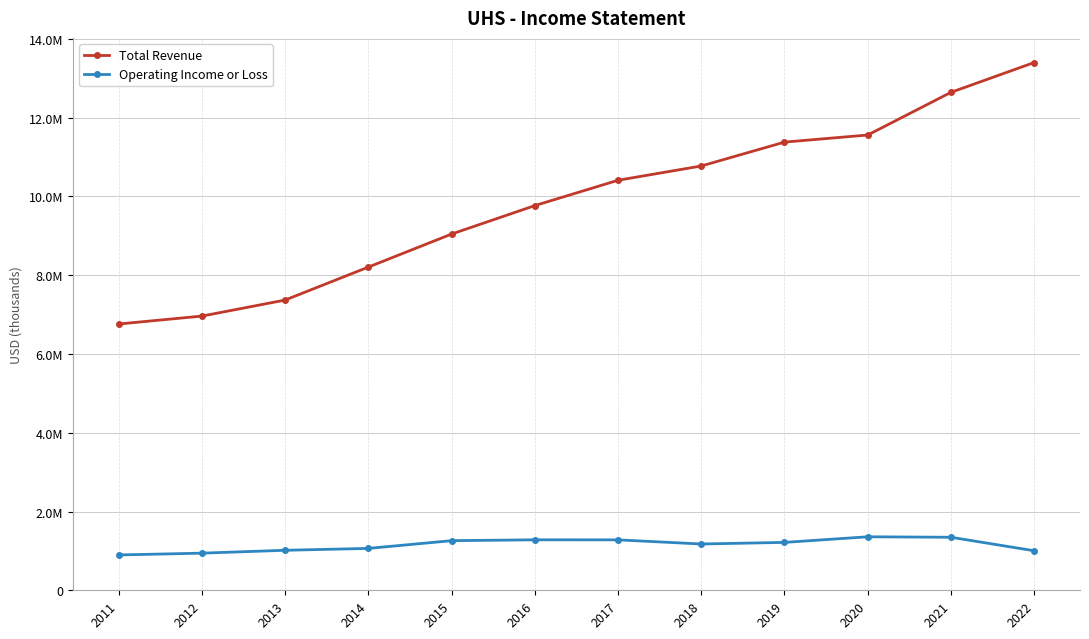

At which category does Operating Income or Loss reach its first local valley?

2018